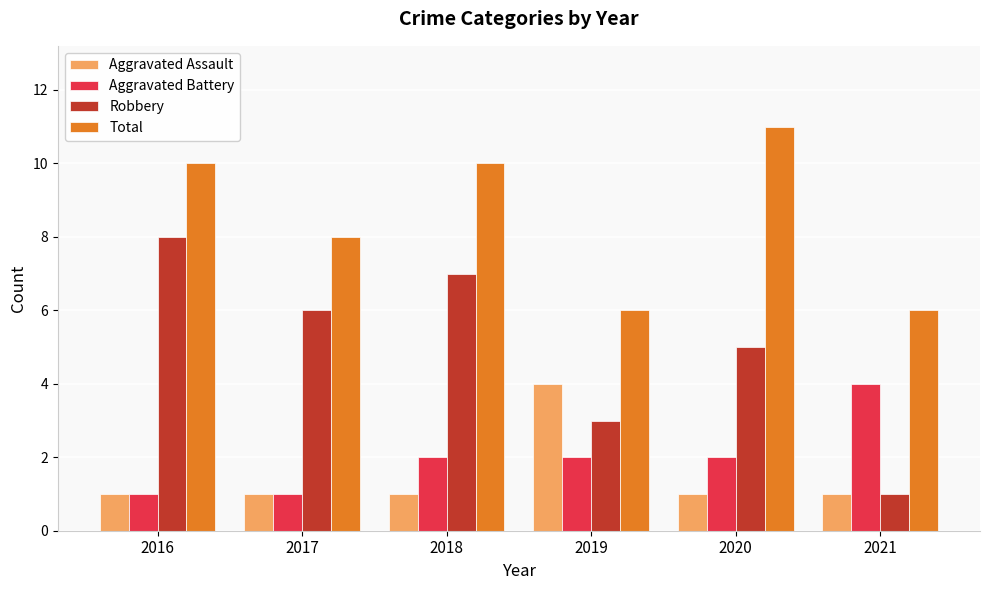

At 2018, list the series in order from largest to smallest.

Total, Robbery, Aggravated Battery, Aggravated Assault